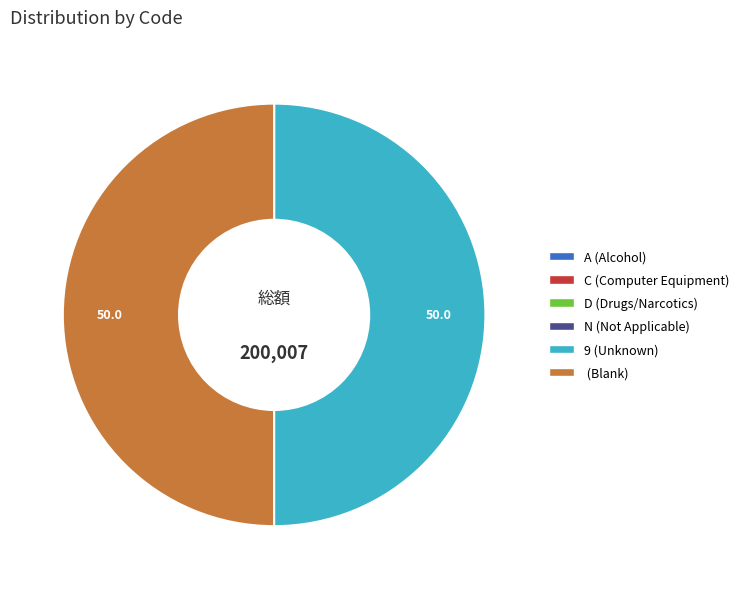

Is it true that 9 (Unknown) is 50% of the pie?

True